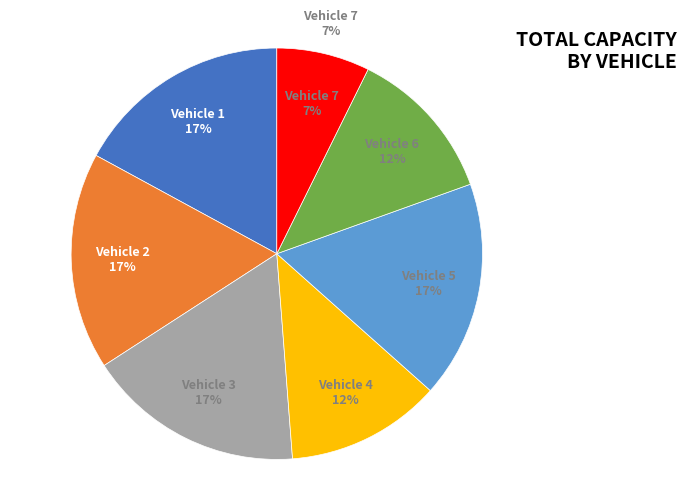

Is Vehicle 6 the majority of the pie?

No